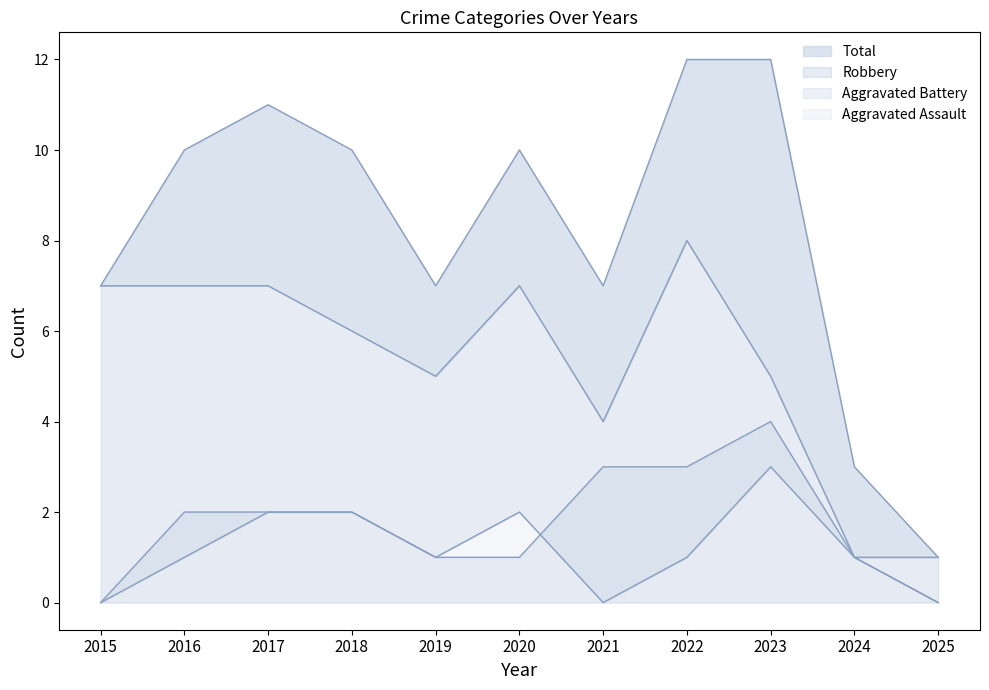

True or false: Aggravated Assault and Robbery cross at least once.

False